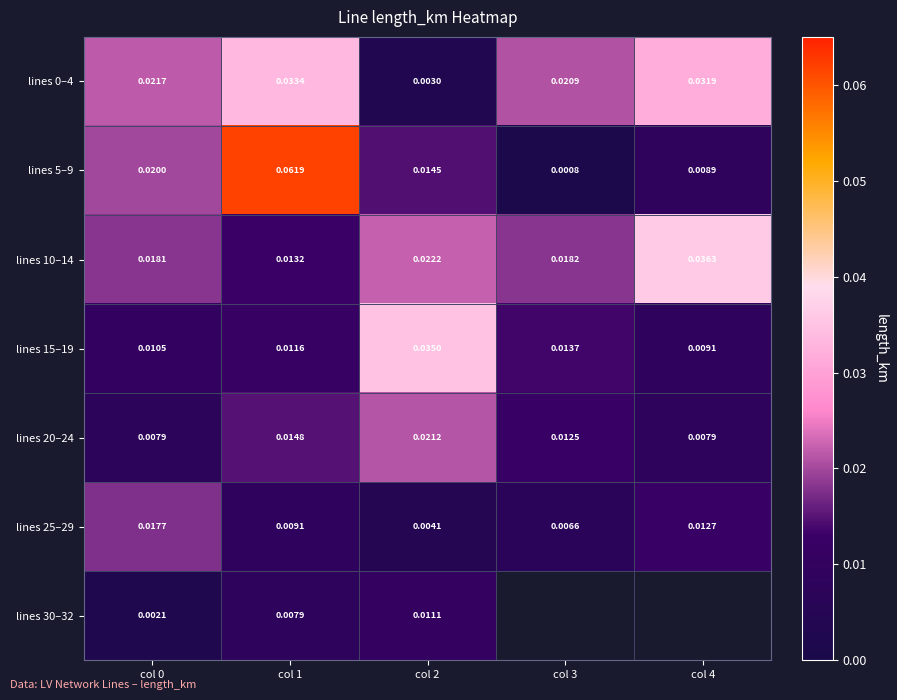

Is the value of lines 5–9 at col 1 greater than the value of lines 30–32 at col 1?

Yes